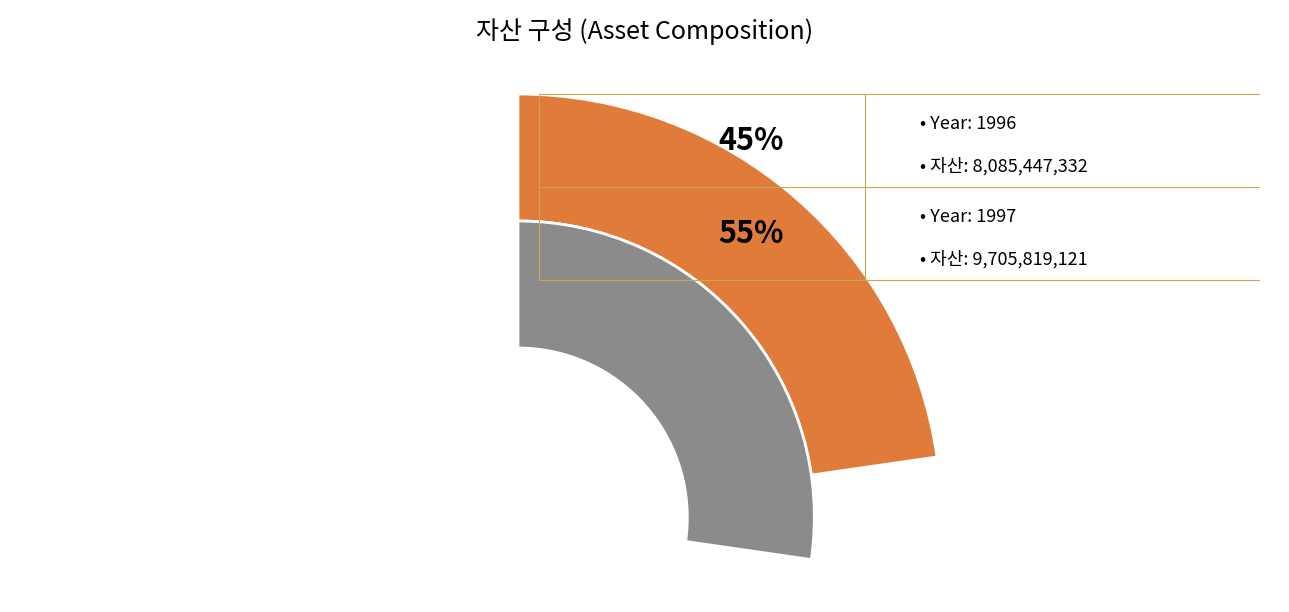

How much of the chart is everything except 1996?

54.6%